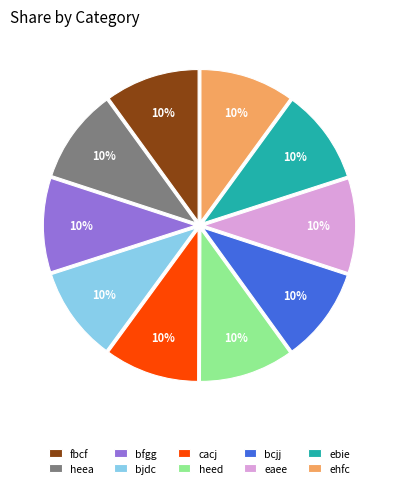

The heea slice represents 1% of the pie. True or false?

False